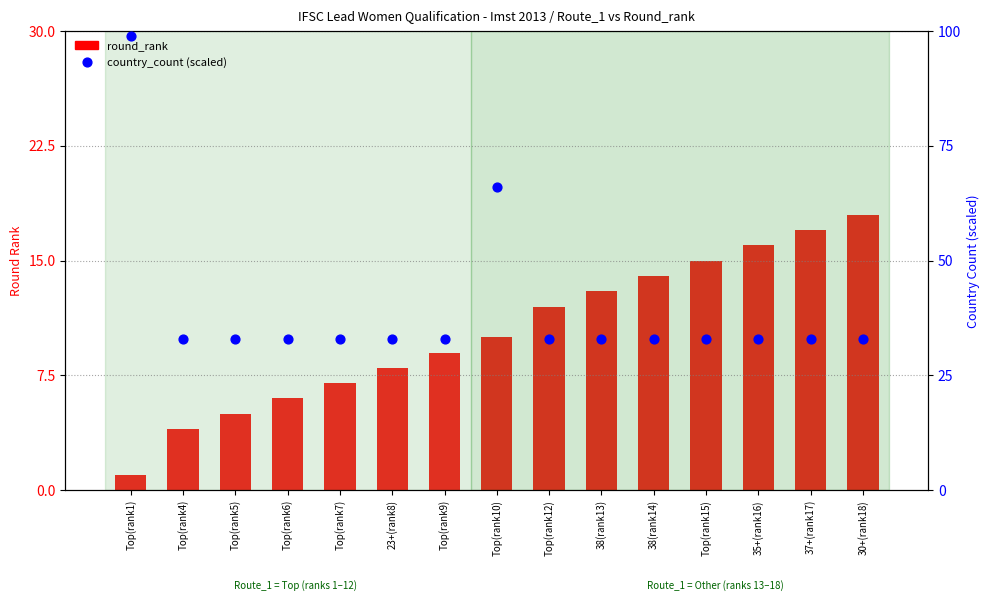

Which series contains the highest Y value?

country_count (scaled)